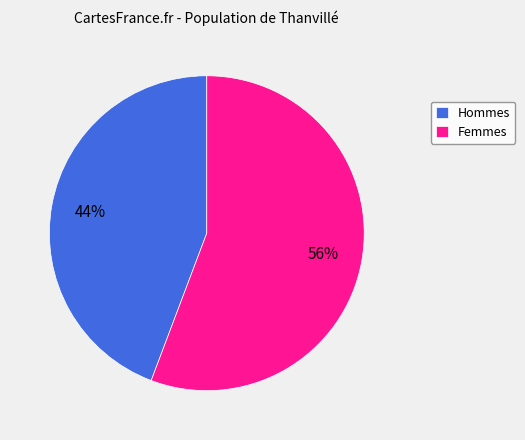

What is the largest slice in the pie chart?

Femmes